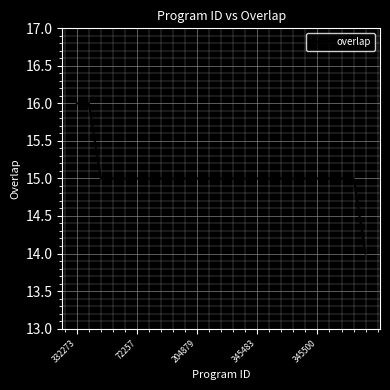

What is the greatest value displayed?

16